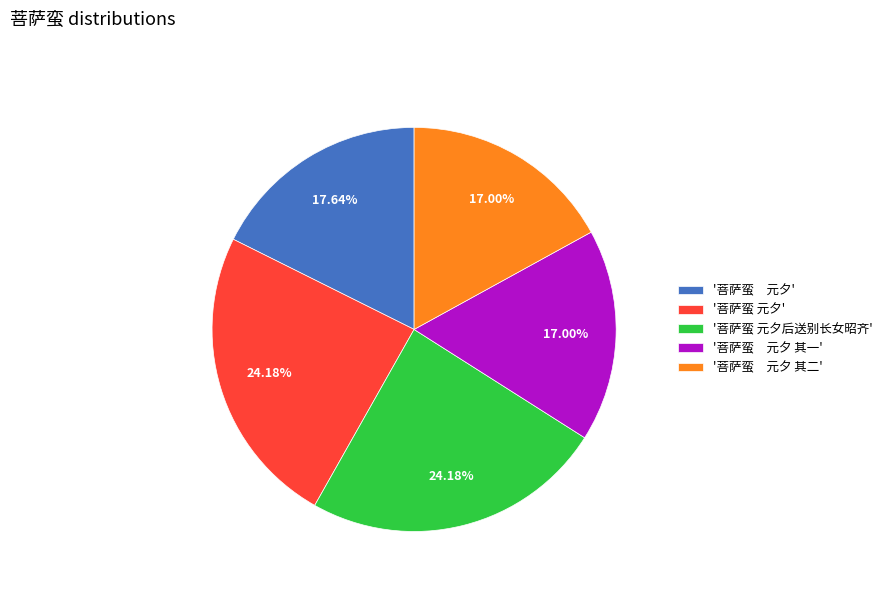

To the nearest percent, what is the difference between the largest and smallest slice percentages?

7%